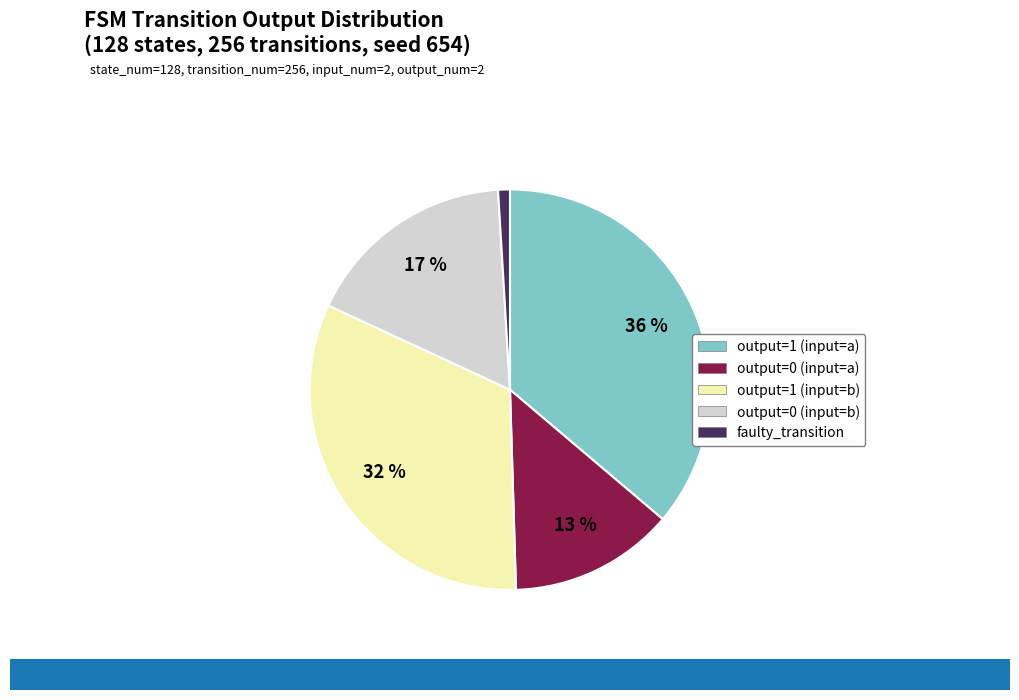

To the nearest percent, what percentage of the pie is output=1 (input=b)?

32%